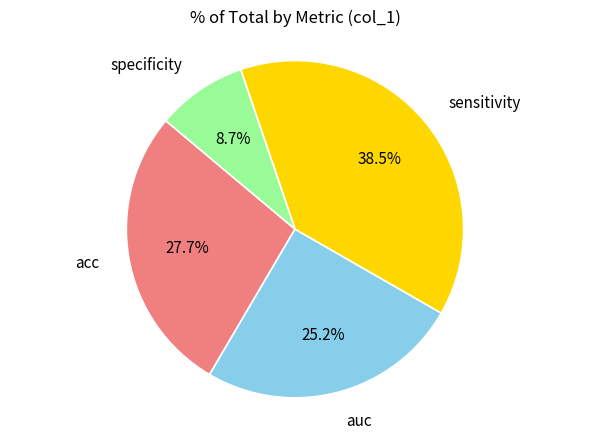

What percentage is the auc slice, to the nearest percent?

25%